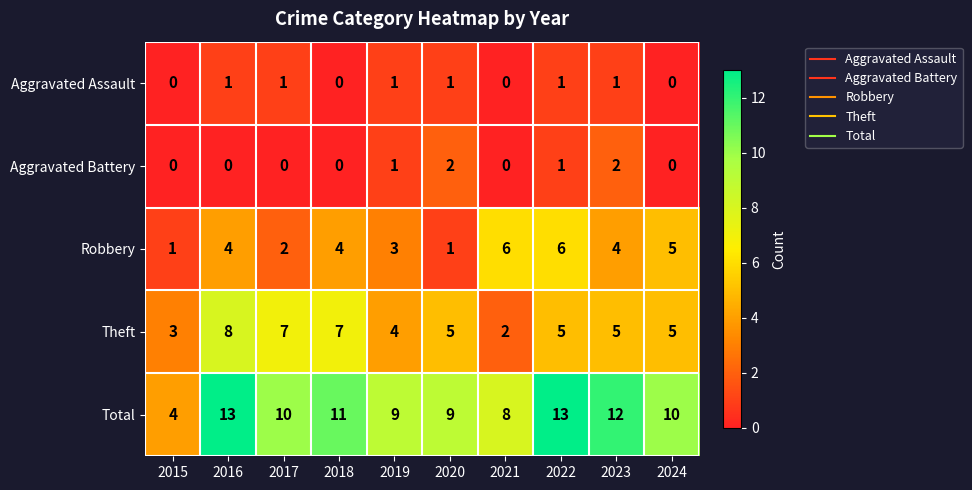

List the series in order of their peak value, lowest first.

Aggravated Assault, Aggravated Battery, Robbery, Theft, Total